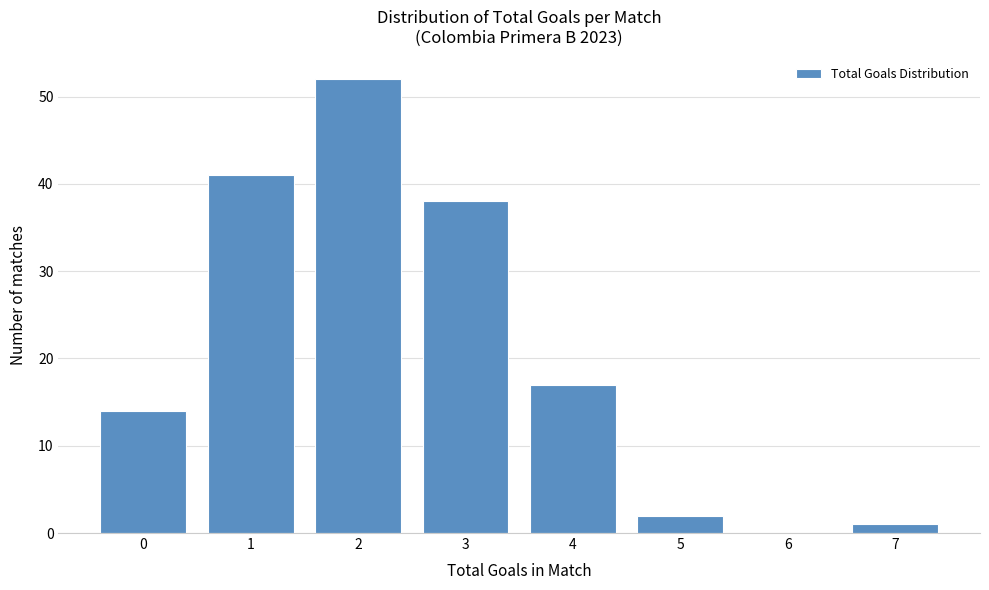

Reading left to right, extract all data points from this chart.

0=14	1=41	2=52	3=38	4=17	5=2	6=0	7=1